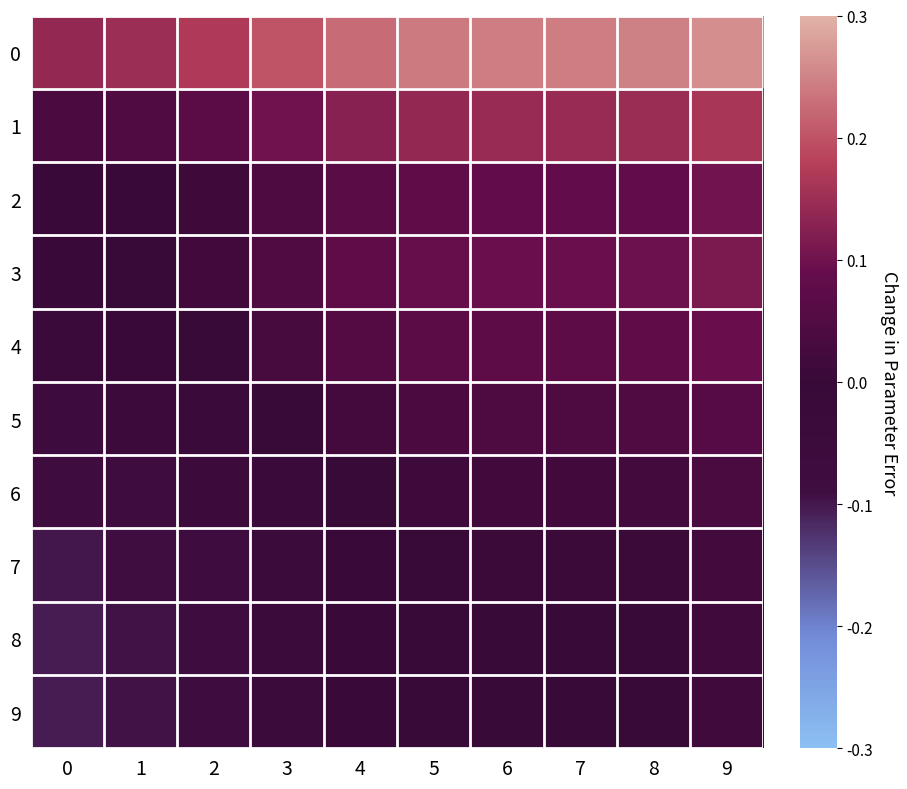

What is the greatest value displayed?

0.3